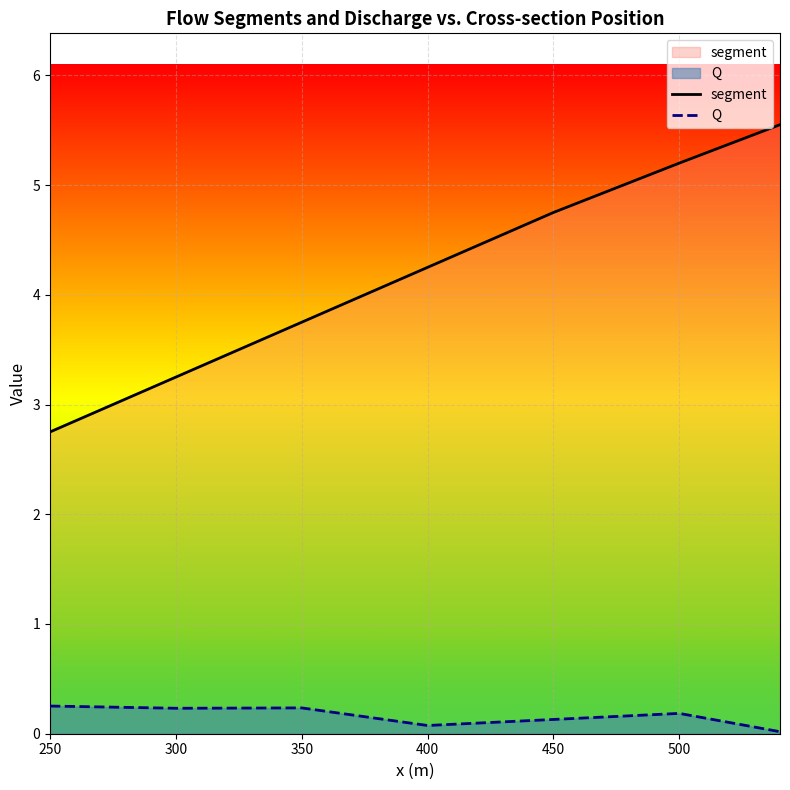

True or false: segment has more than 0 interior local peaks.

False